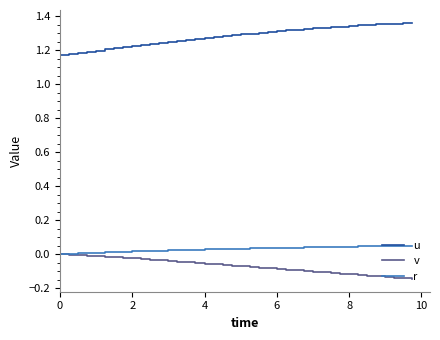

True or false: v and u cross at least once.

False